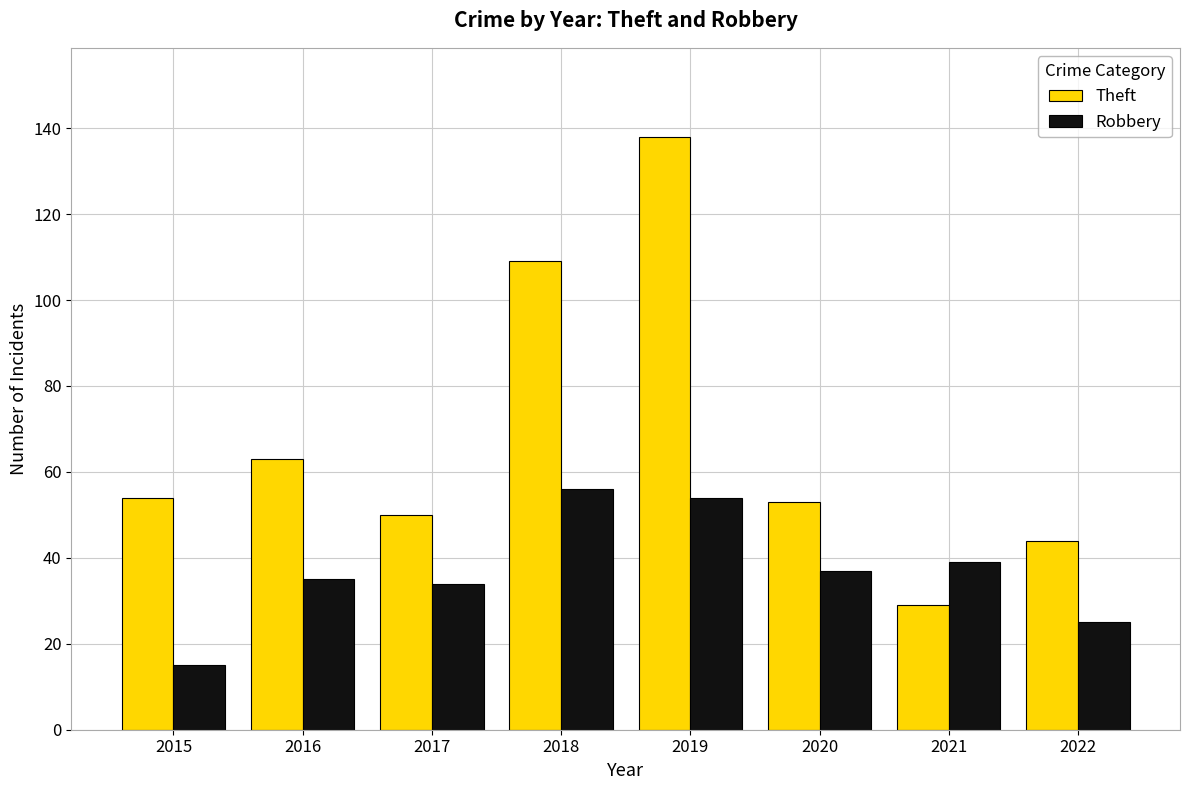

How many bars are there in total?

16